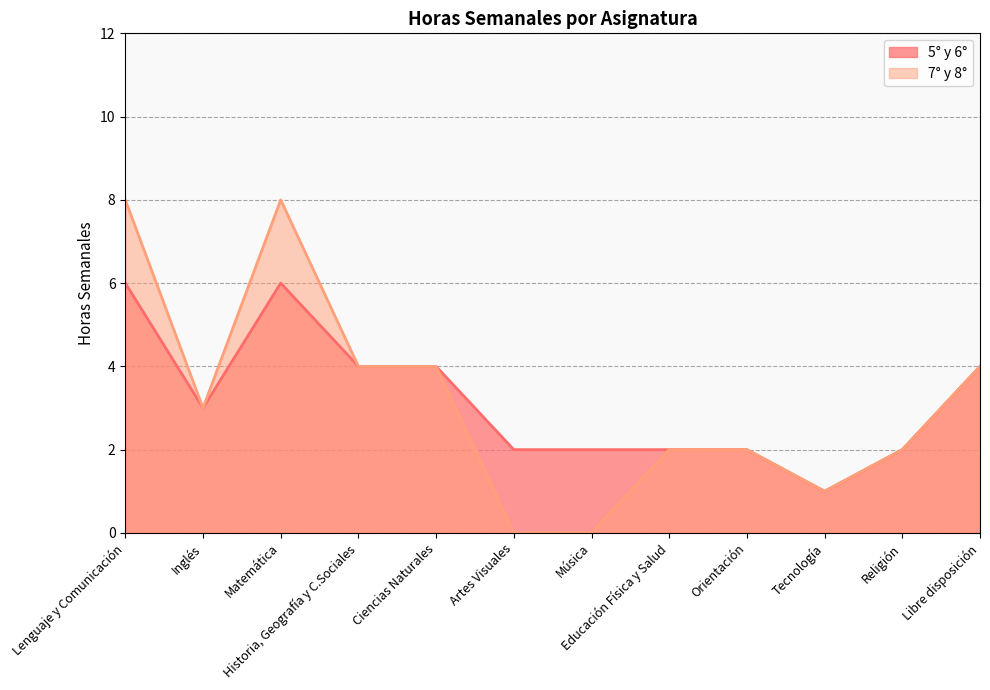

How many distinct data groups are displayed?

2